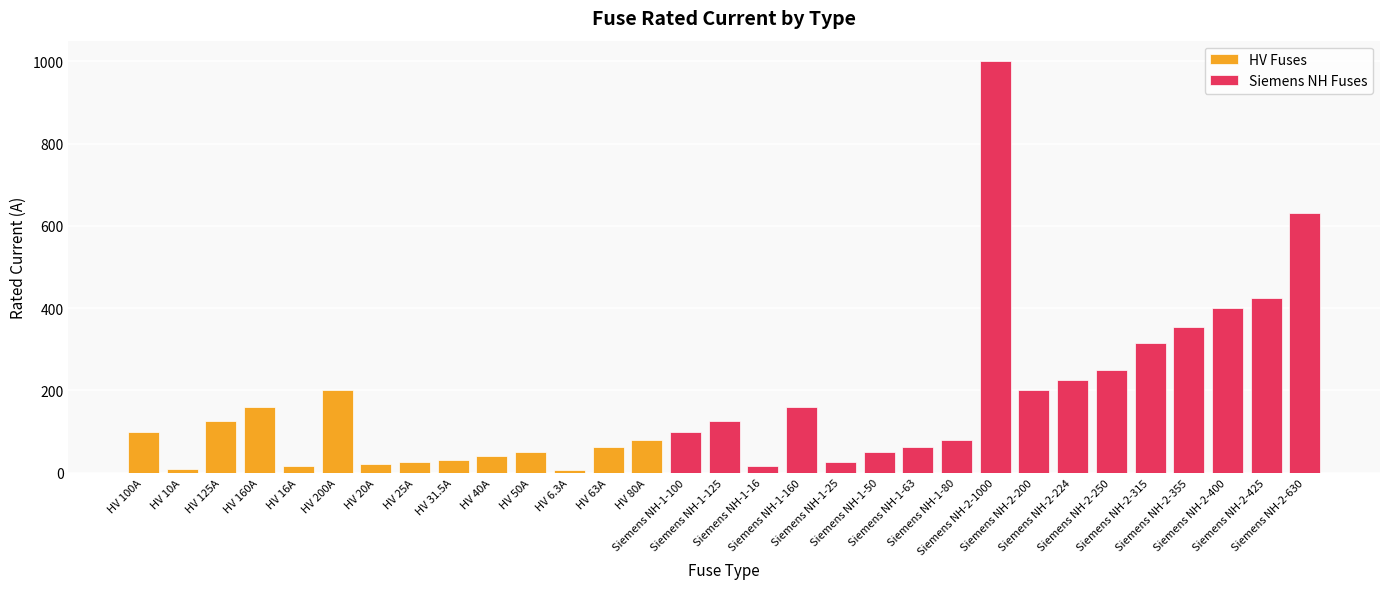

What is the label of the 10th bar from the left?

HV 40A